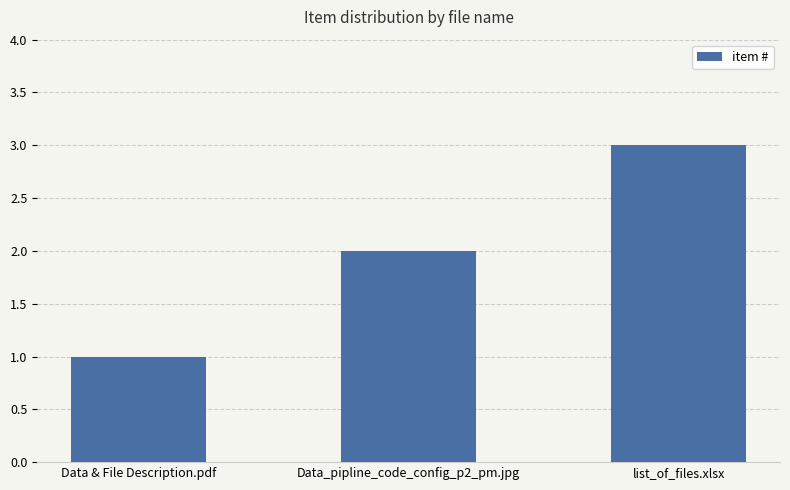

What is the difference between the values at Data_pipline_code_config_p2_pm.jpg and Data & File Description.pdf?

1